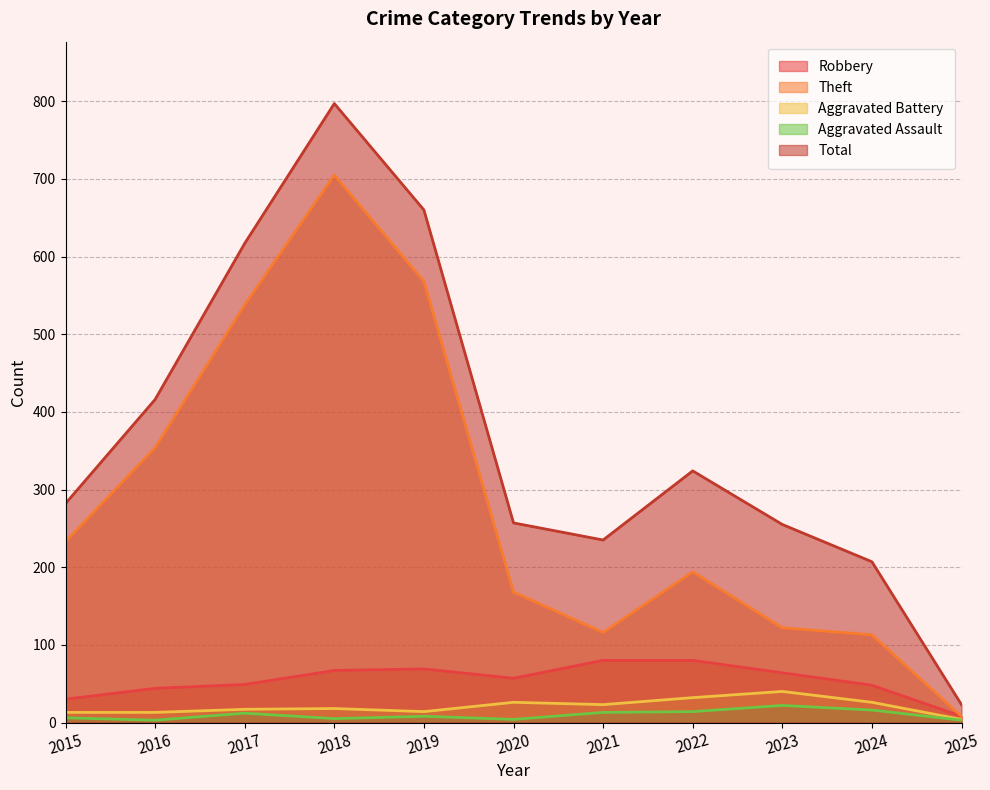

Reading left to right, what are all the values shown in this chart?

Robbery: 2015=30	2016=44	2017=49	2018=67	2019=69	2020=57	2021=80	2022=80	2023=64	2024=48	2025=8
Theft: 2015=233	2016=354	2017=538	2018=705	2019=568	2020=168	2021=116	2022=194	2023=122	2024=113	2025=8
Aggravated Battery: 2015=13	2016=13	2017=17	2018=18	2019=14	2020=26	2021=23	2022=32	2023=40	2024=26	2025=4
Aggravated Assault: 2015=6	2016=3	2017=12	2018=5	2019=8	2020=4	2021=13	2022=14	2023=22	2024=16	2025=3
Total: 2015=282	2016=416	2017=617	2018=797	2019=660	2020=257	2021=235	2022=324	2023=255	2024=207	2025=23